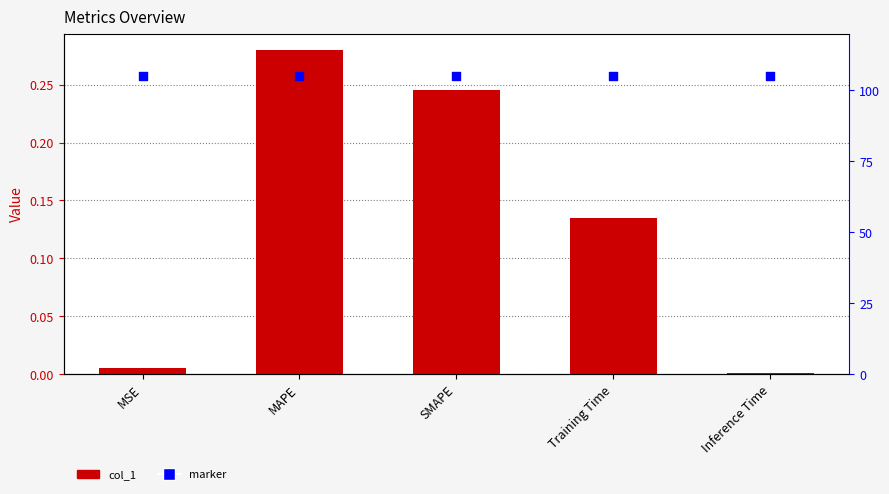

Which series has the largest total across all categories?

marker